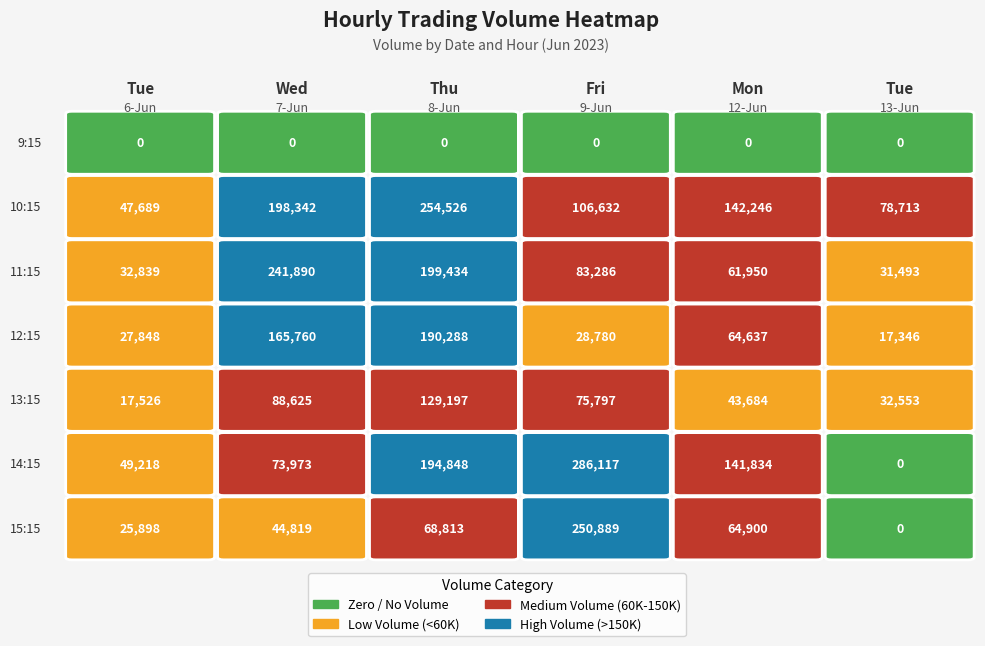

What is the spread (max minus min) of values at 2?

210397